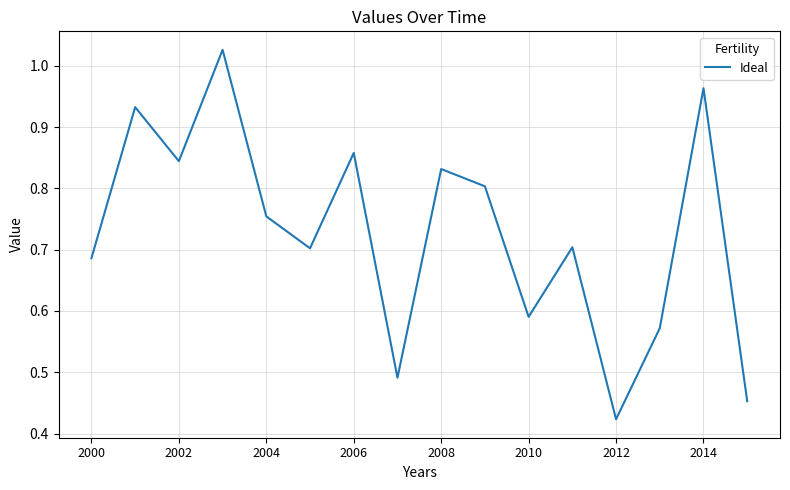

Does the chart have visible grid lines?

Yes